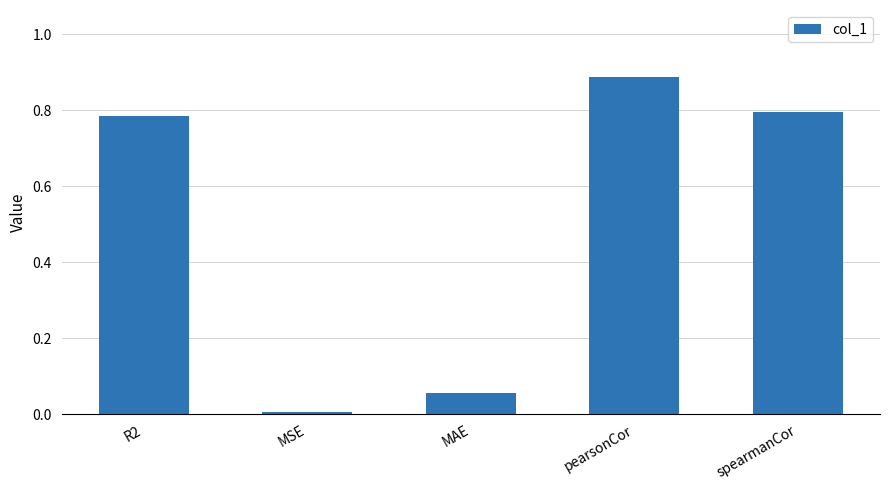

True or false: the data shows 0.5 at spearmanCor.

False